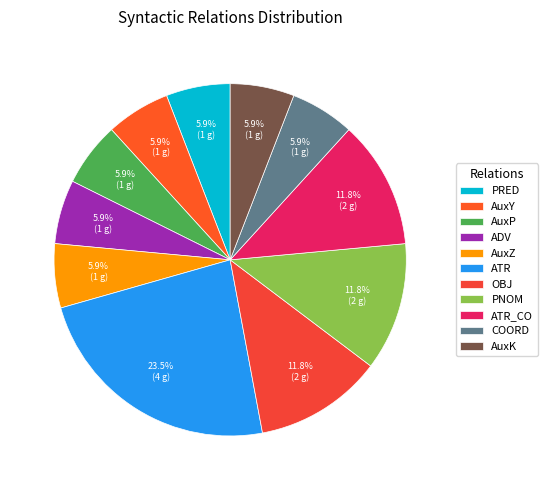

How many segments does this pie chart have?

11